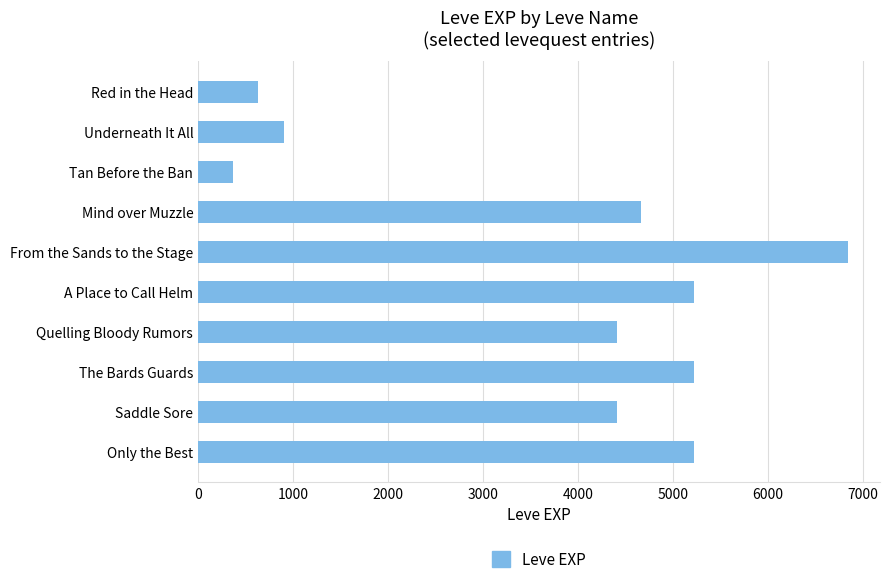

Is it true that the value at The Bards Guards is 5220?

True